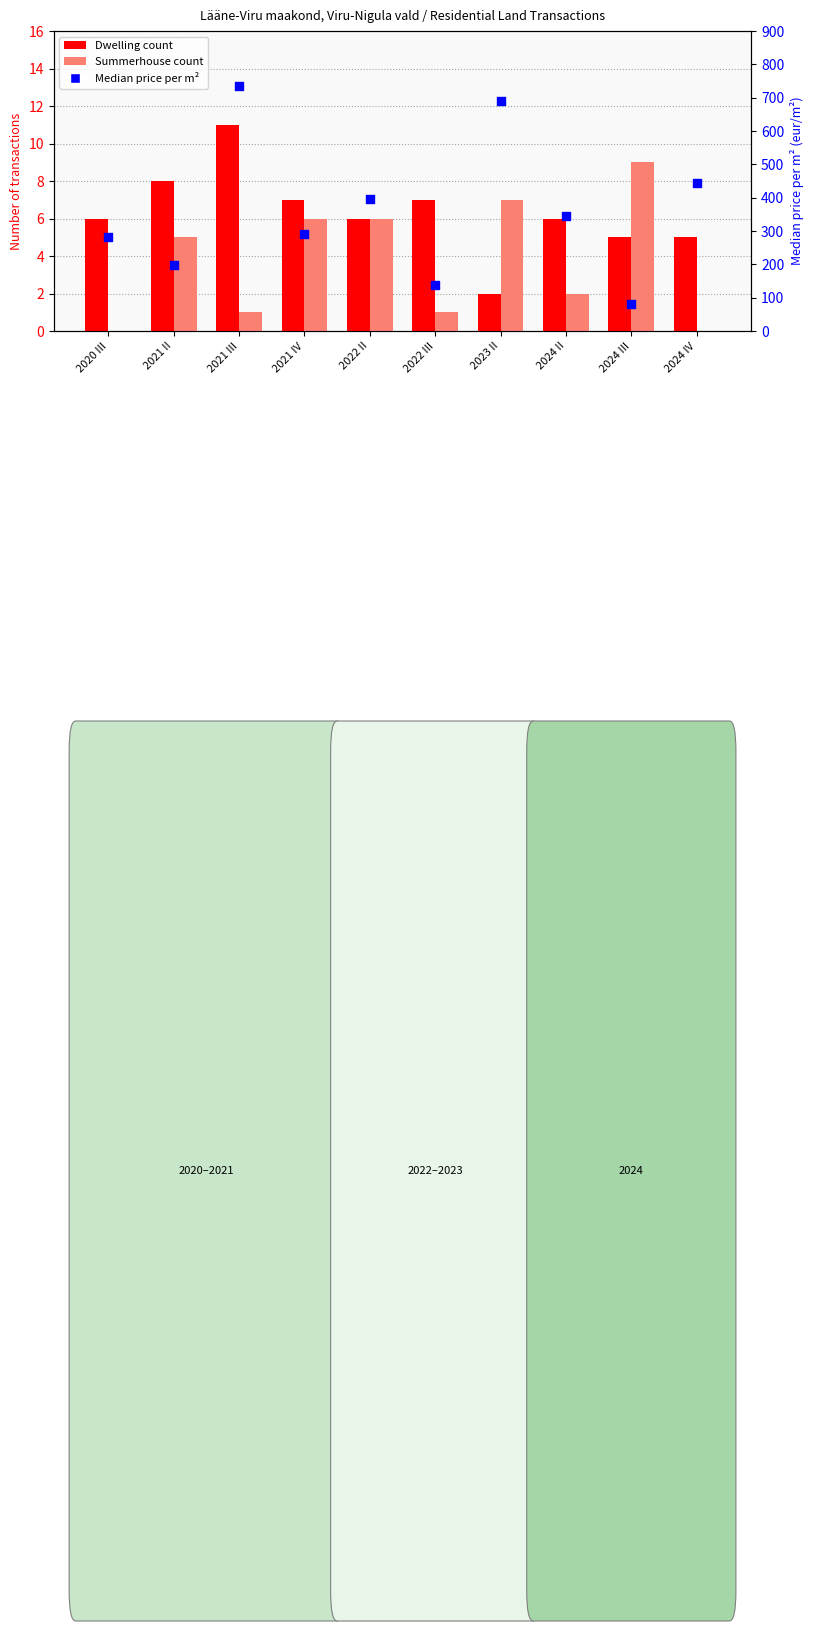

What are all the series names shown in the legend?

Dwelling count, Summerhouse count, Median price per m²